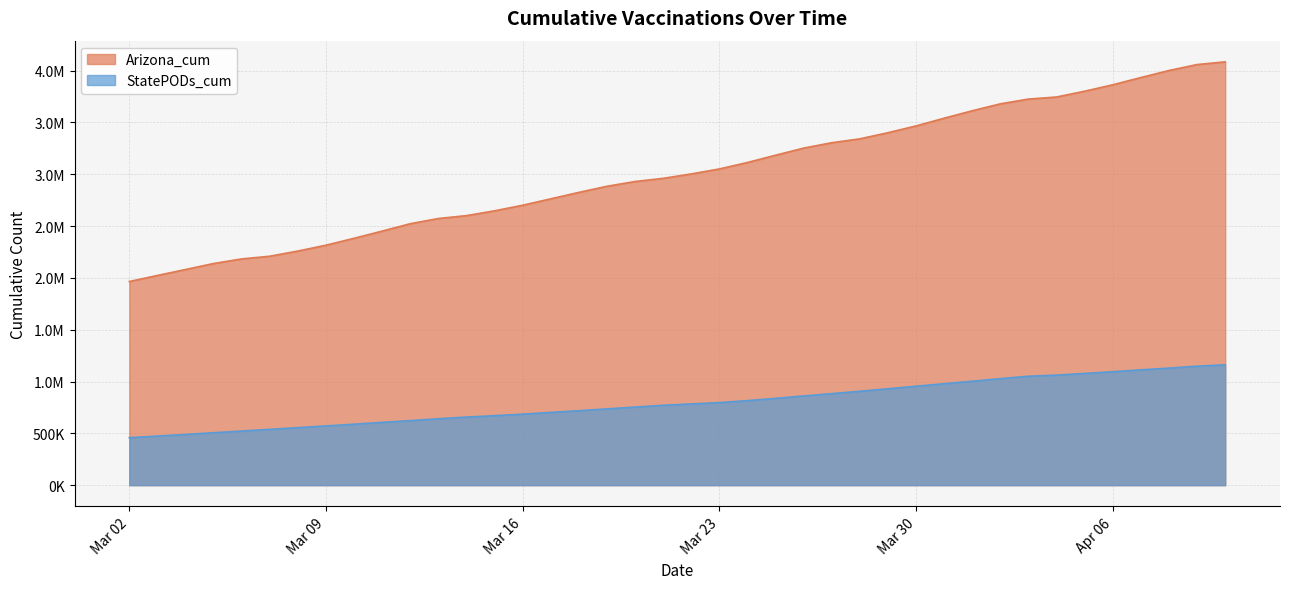

True or false: Arizona_cum has a value of 3744808 at 2021-03-08.

True